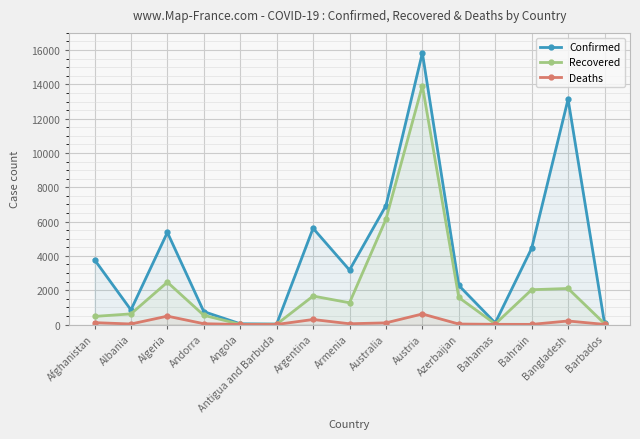

What position from the right is Bangladesh?

2